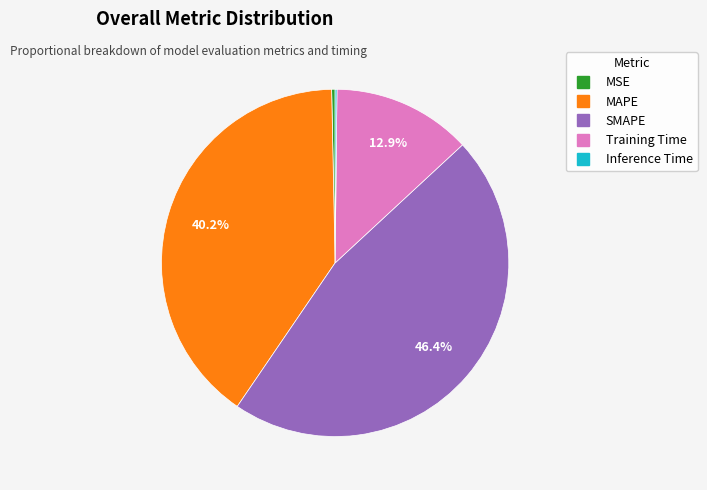

How much of the chart is everything except Training Time?

87.1%